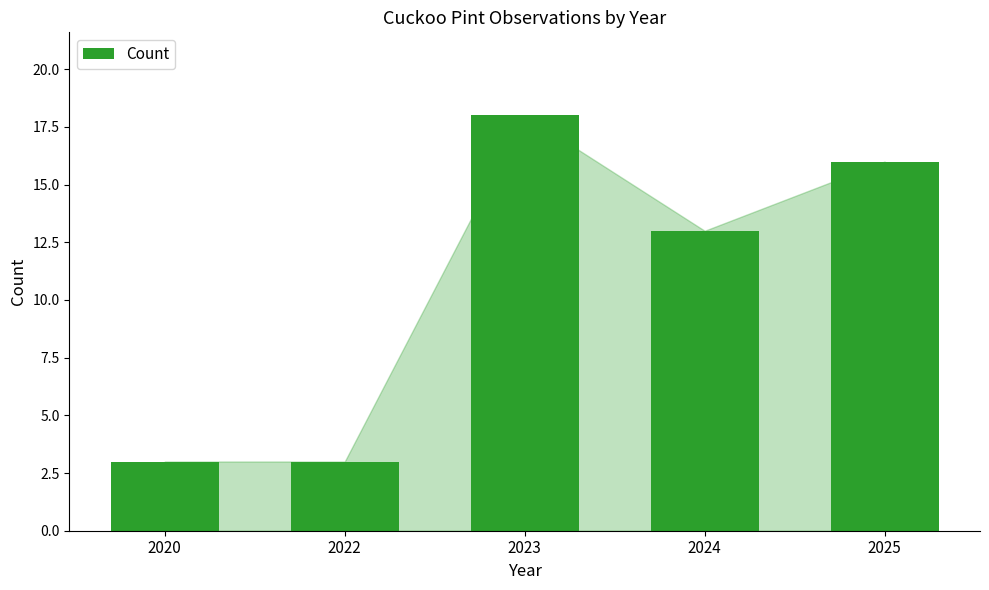

Which has a higher value, 2020 or 2025?

2025